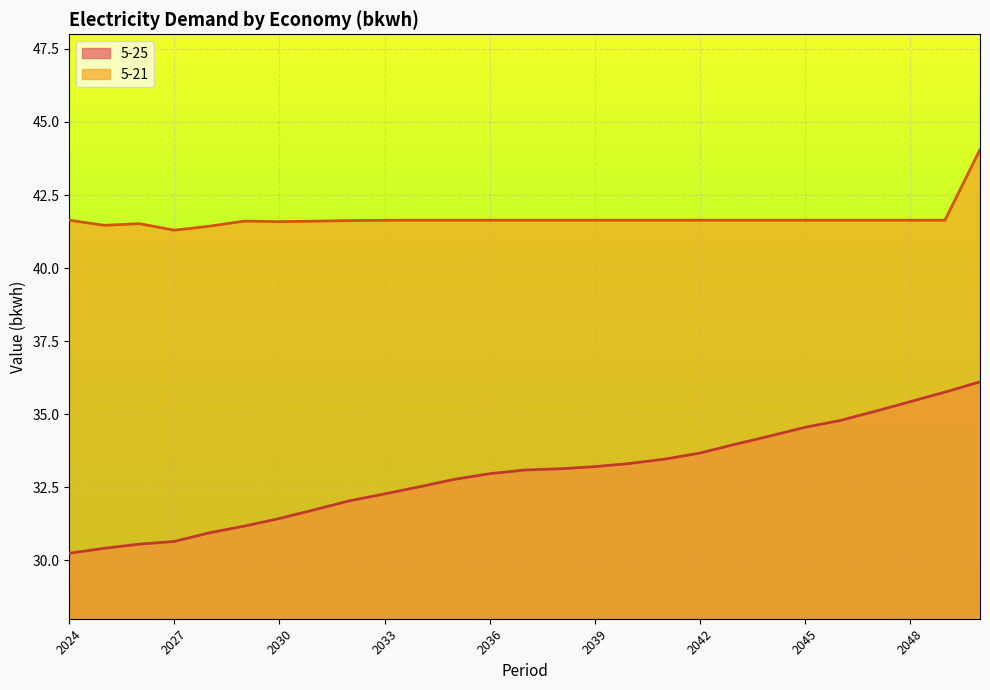

At which category does the chart reach its minimum across all series?

2024